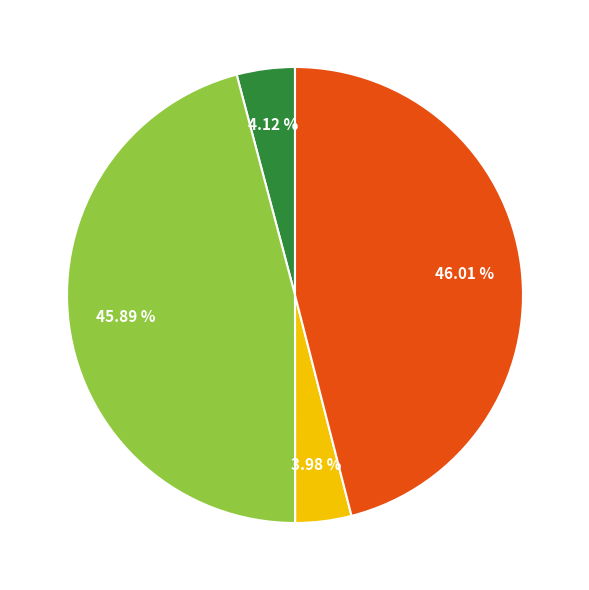

Is there any slice that represents more than half of the pie?

No